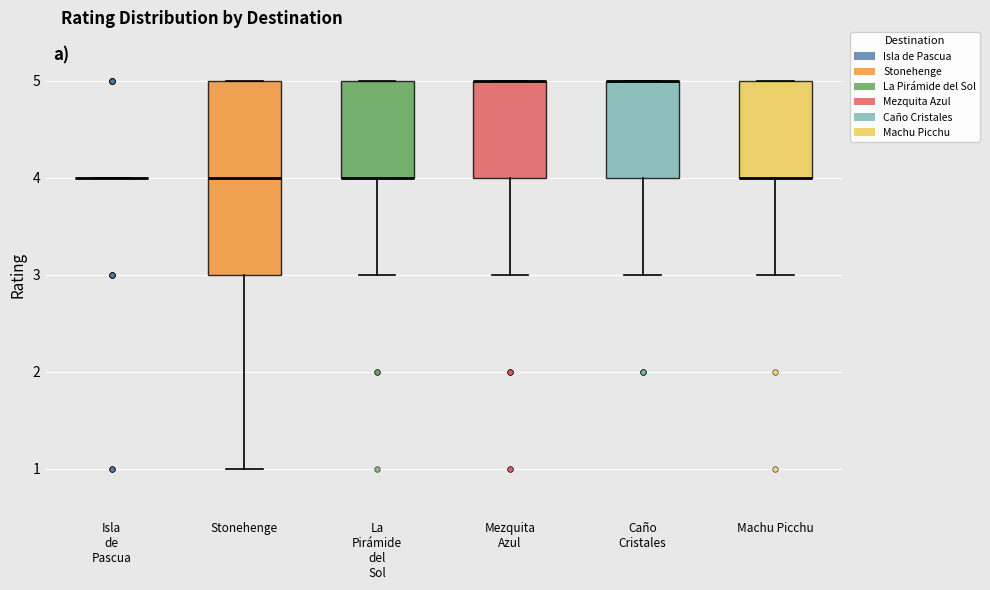

Where does the lower whisker of the box for Caño Cristales end on the y-axis? The values are not printed on the chart, so give them approximately, as read against the axis.

3